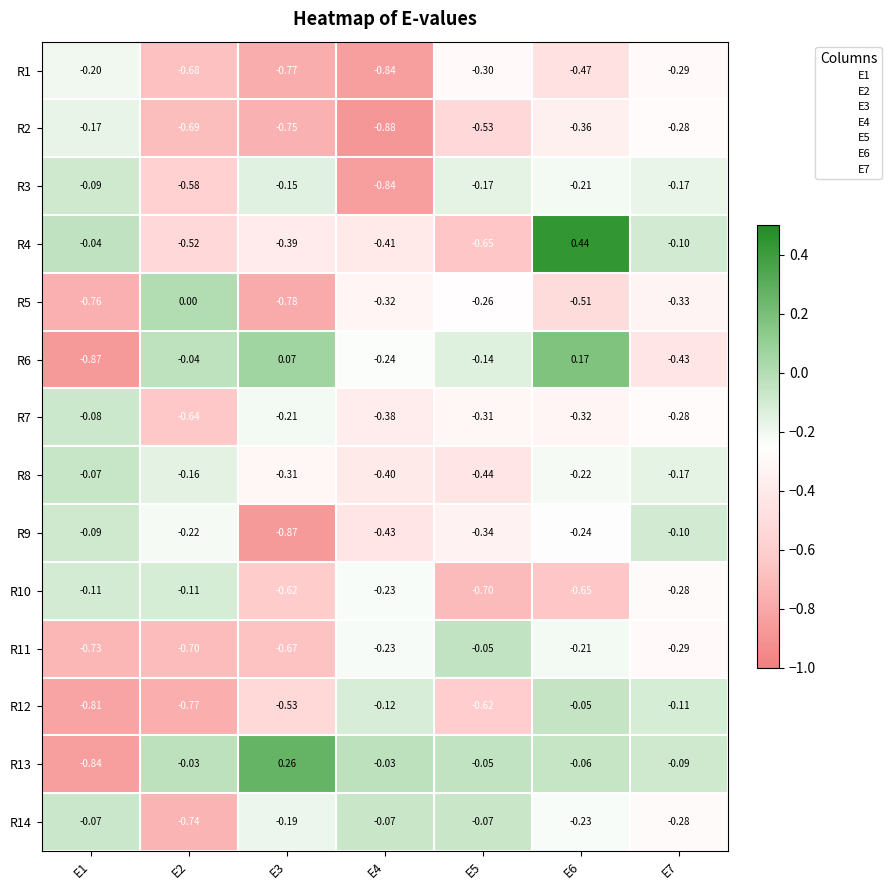

Which series changed the most between E1 and E4?

R13